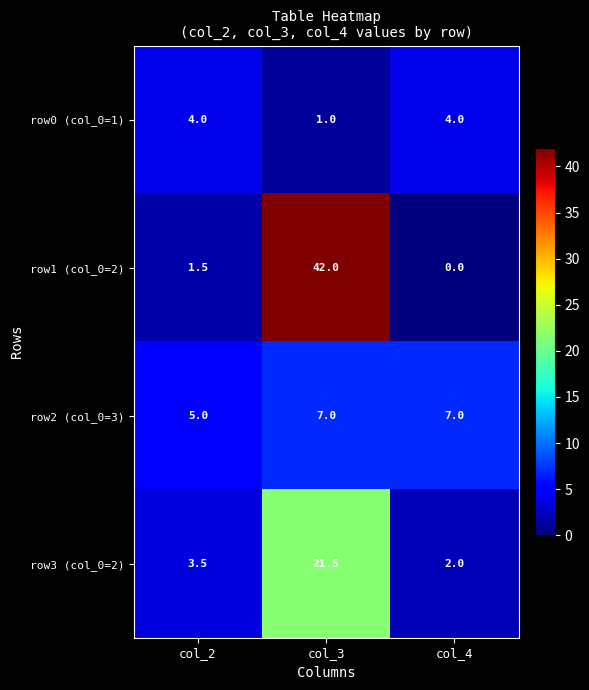

The value of row0 (col_0=1) at col_3 is 1.7. True or false?

False